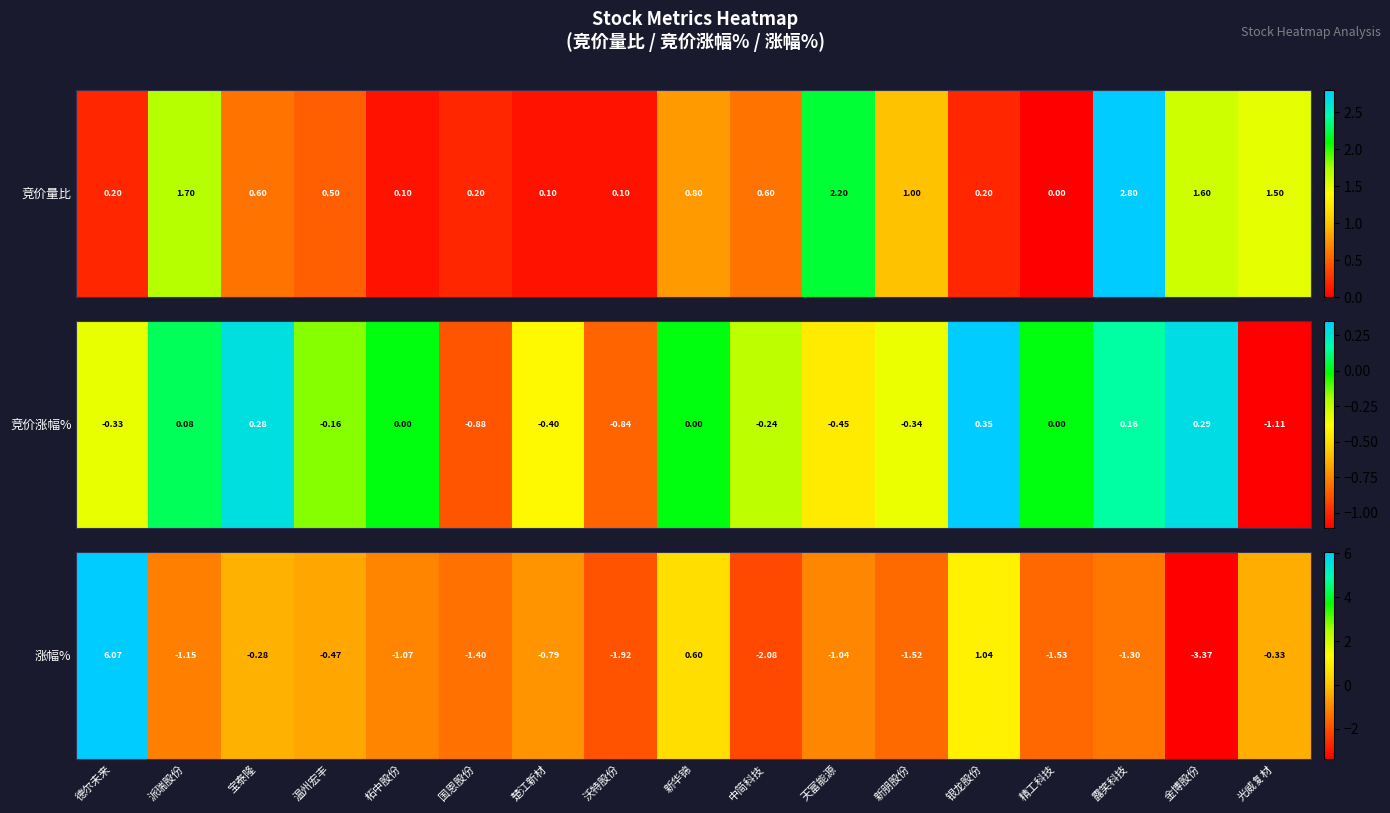

The chart shows a value of -0.8 at 楚江新材. True or false?

True